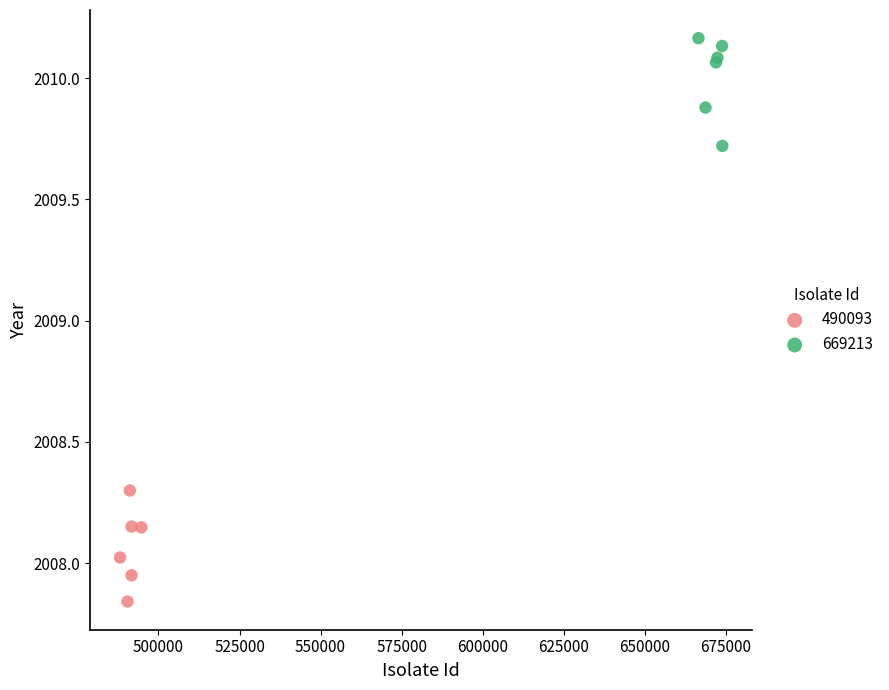

What are all the series names shown in the legend?

490093, 669213